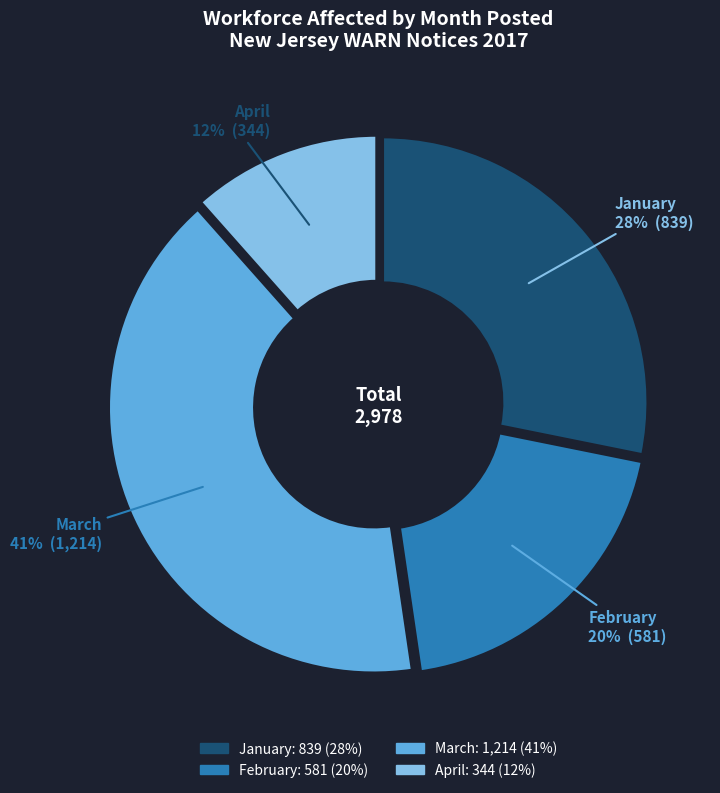

Combined, do February and March account for over 50%?

Yes